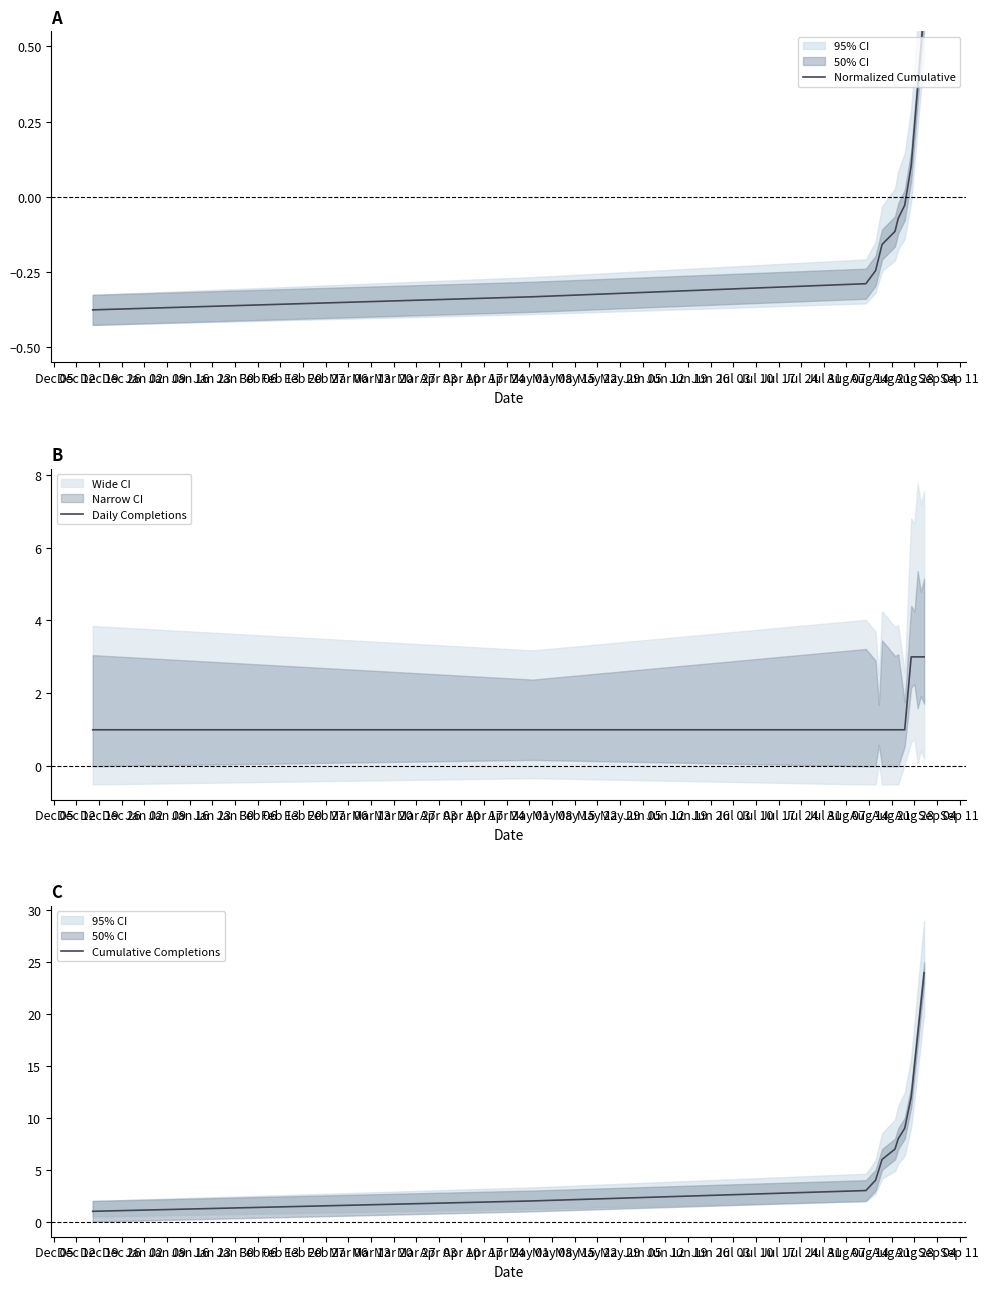

At how many categories does at least one series exceed 7?

7